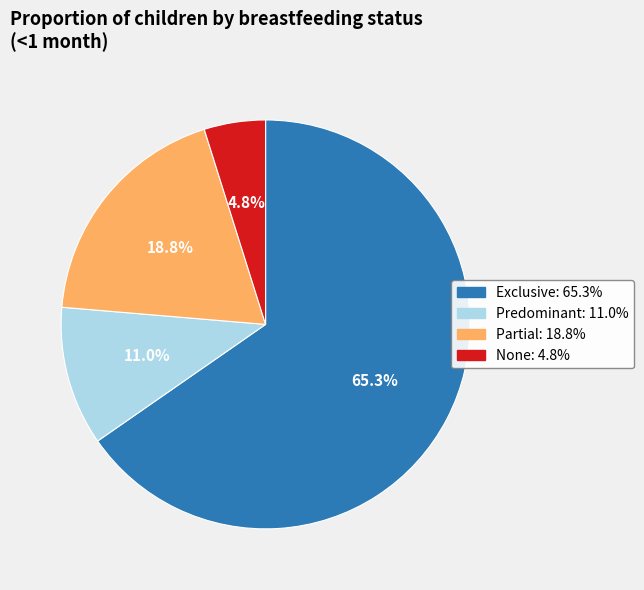

Between None and Partial, which is larger?

Partial